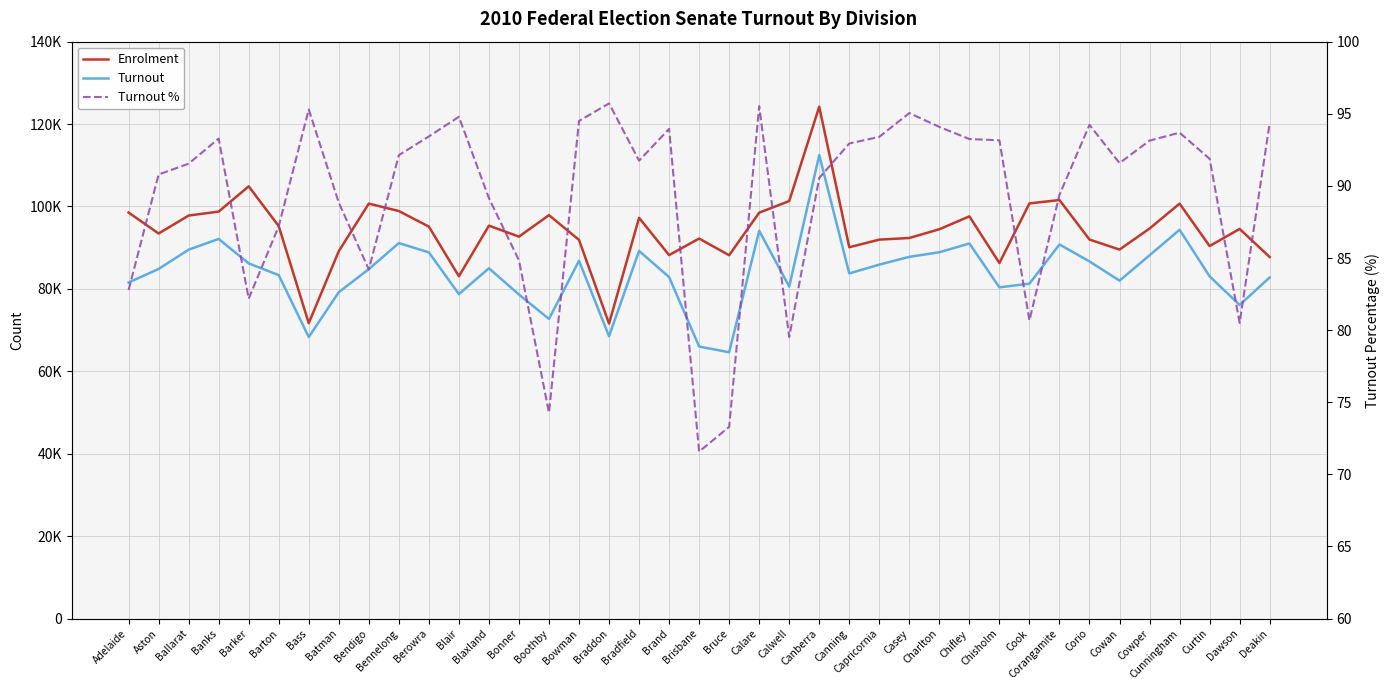

Read the Enrolment value at Banks.

98762.0